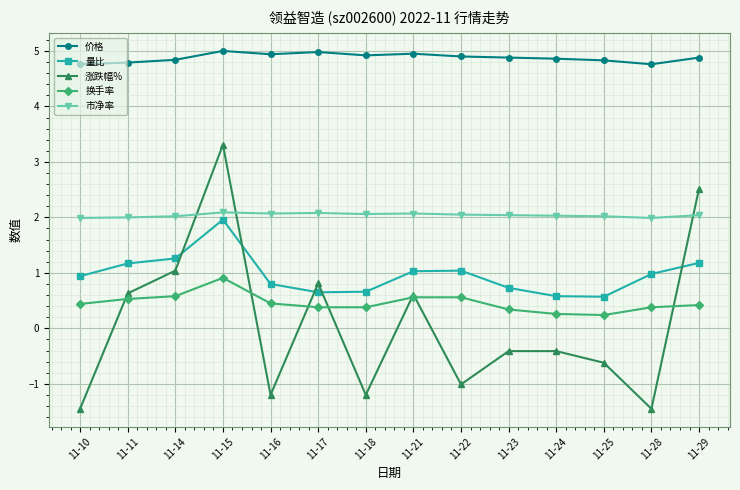

Read the 换手率 value at 11-17.

0.4